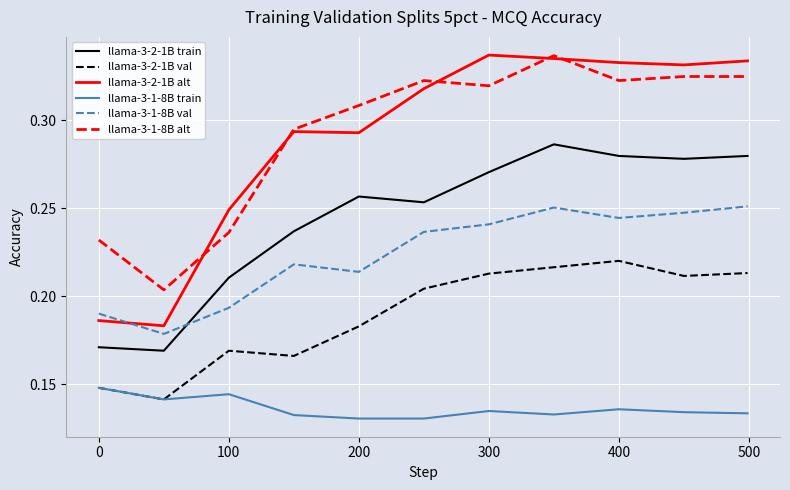

Which series has the largest range (max minus min)?

llama-3-2-1B alt